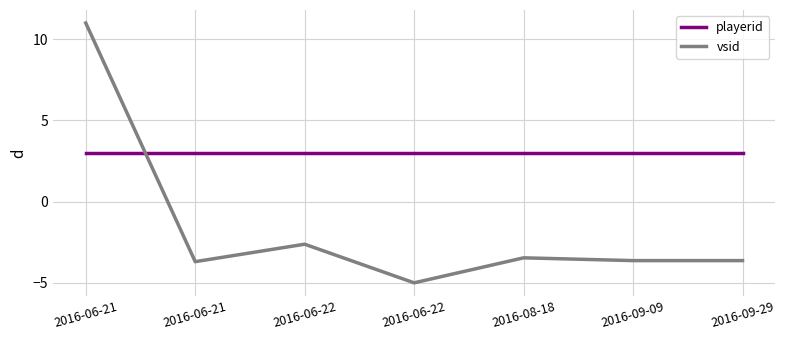

How many intersections are there between vsid and playerid?

1